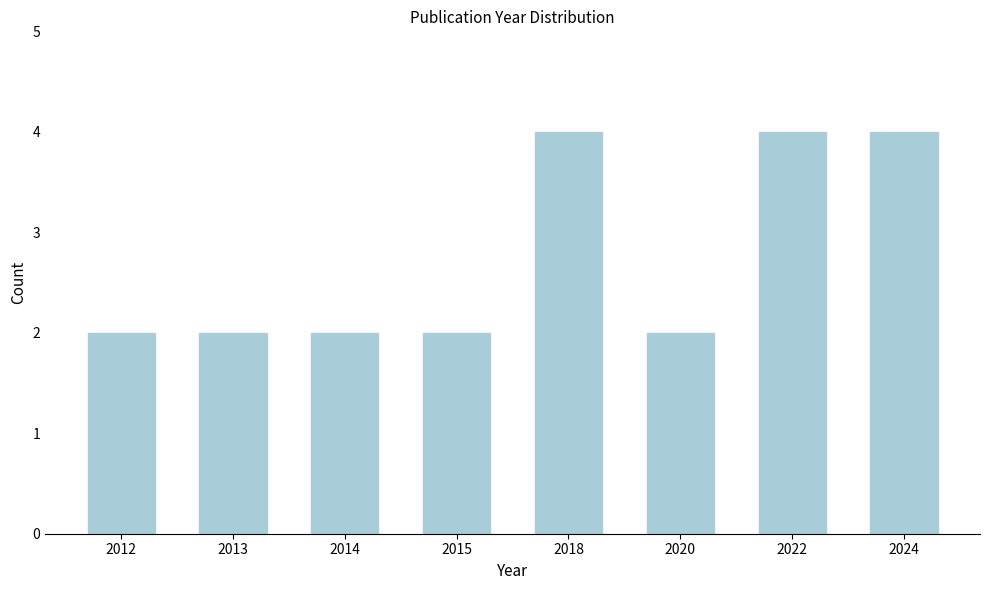

Reading left to right, extract all data points from this chart.

2012=2	2013=2	2014=2	2015=2	2018=4	2020=2	2022=4	2024=4